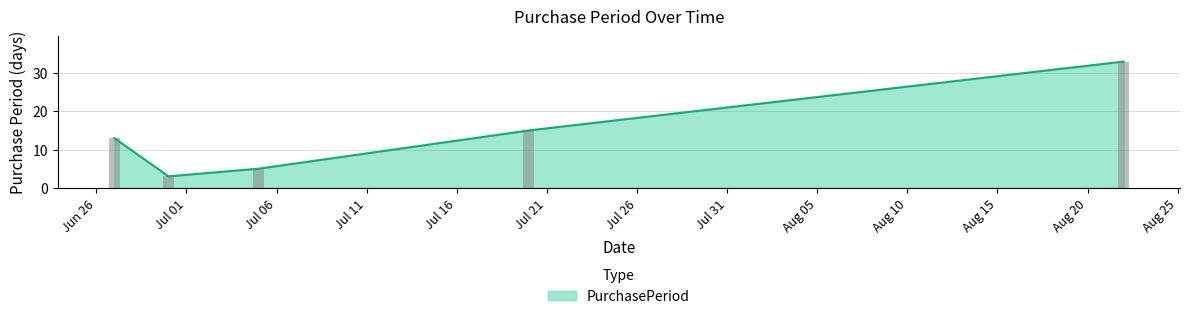

List the labels in order of value, largest first.

2016-08-22, 2016-07-20, 2016-06-27, 2016-07-05, 2016-06-30